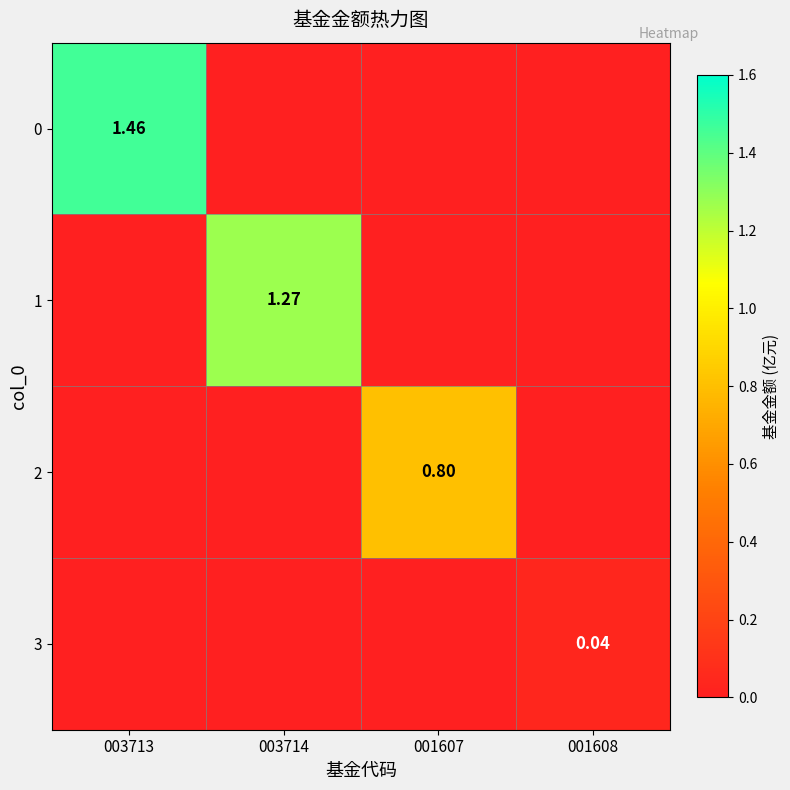

Which label corresponds to the largest value in the chart?

003713